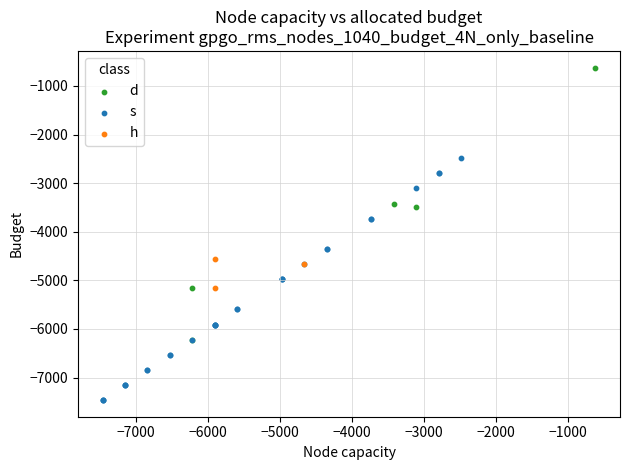

Which series reaches the maximum Y coordinate?

d